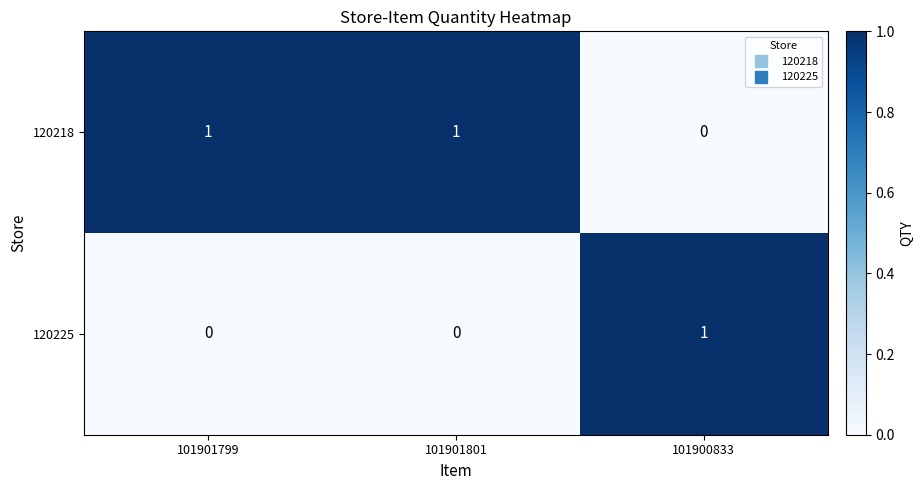

How many data points does each series have?

3